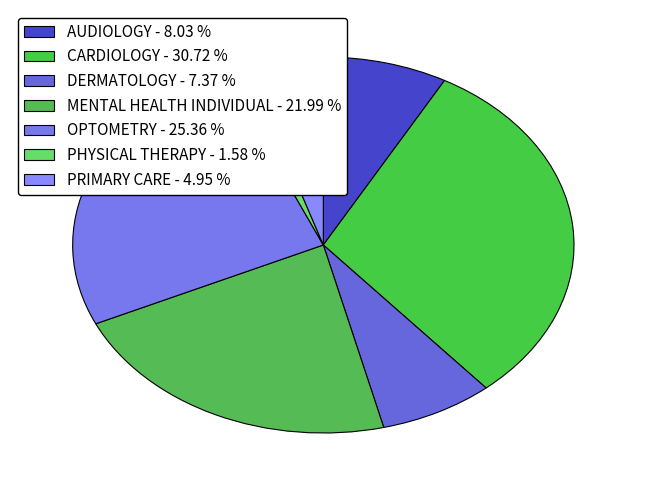

Count the number of slices in the pie.

7